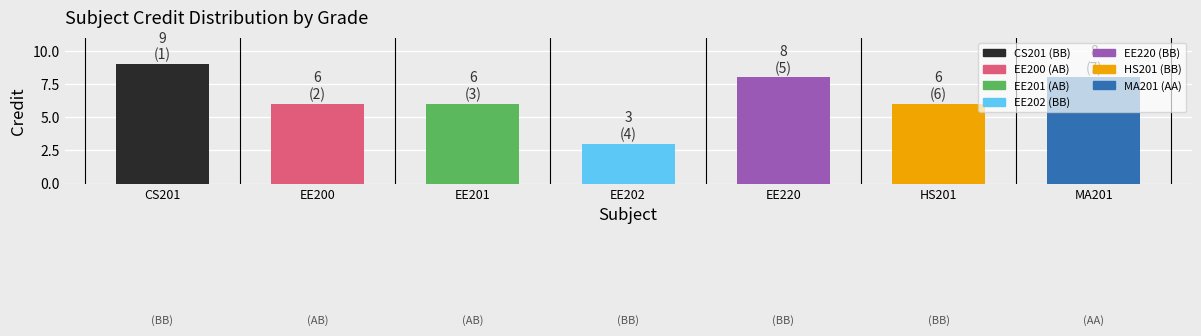

Reading left to right, extract all data points from this chart.

CS201=9	EE200=6	EE201=6	EE202=3	EE220=8	HS201=6	MA201=8